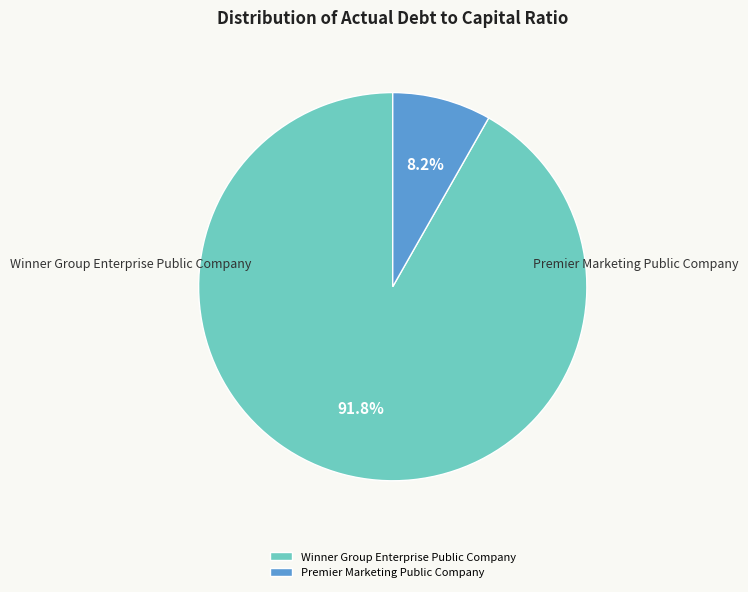

To the nearest percent, what percentage of the pie is Winner Group Enterprise Public Company?

92%